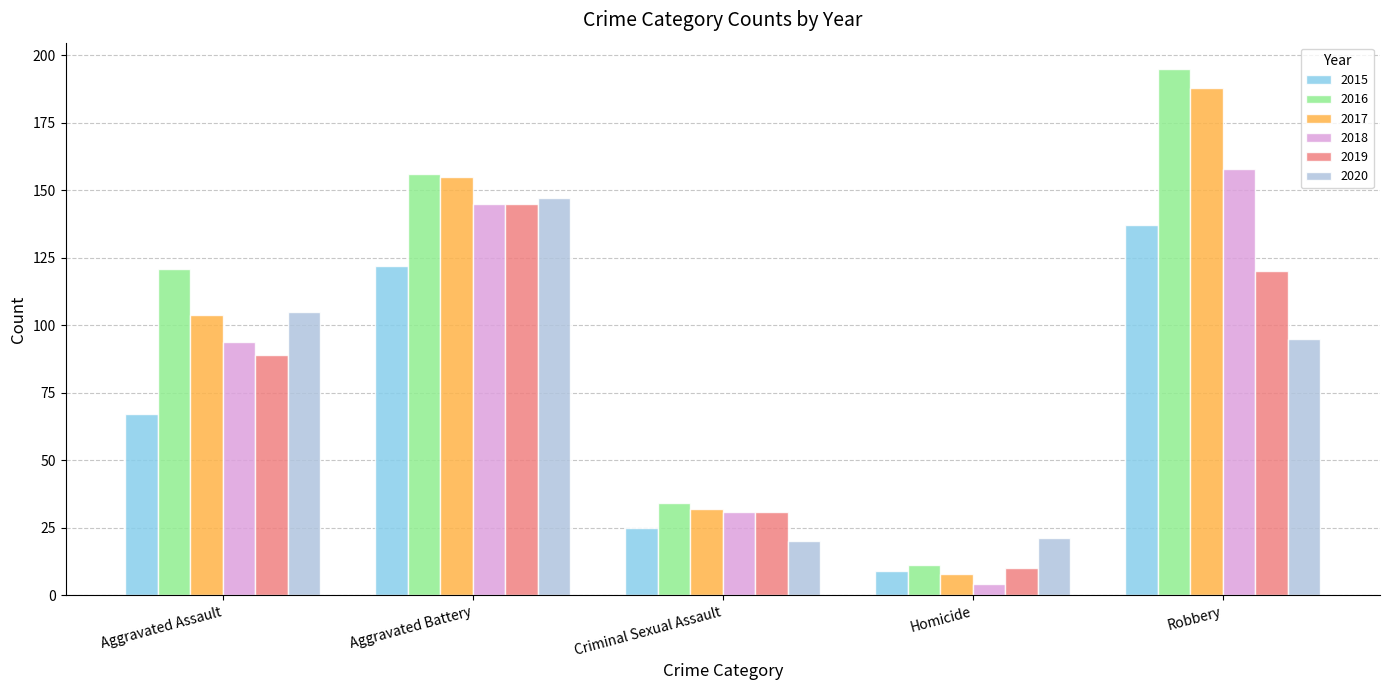

Does the chart contain any negative values?

No